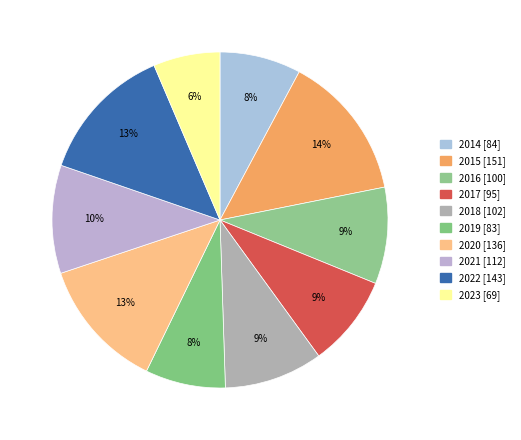

The 2015 slice represents 28% of the pie. True or false?

False